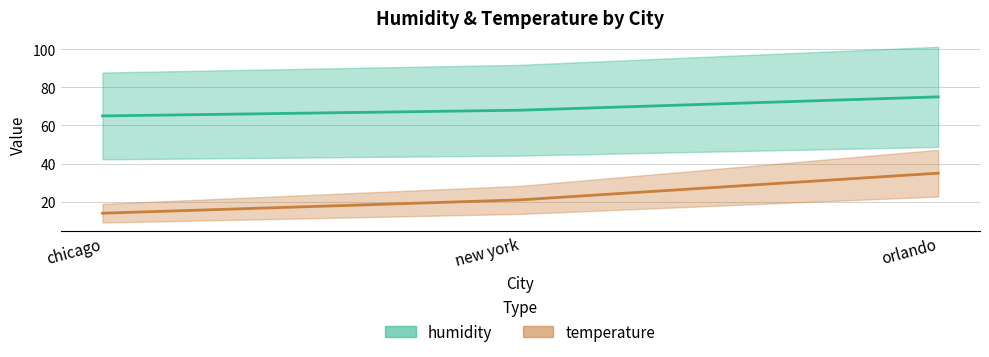

What is the maximum value for temperature?

35